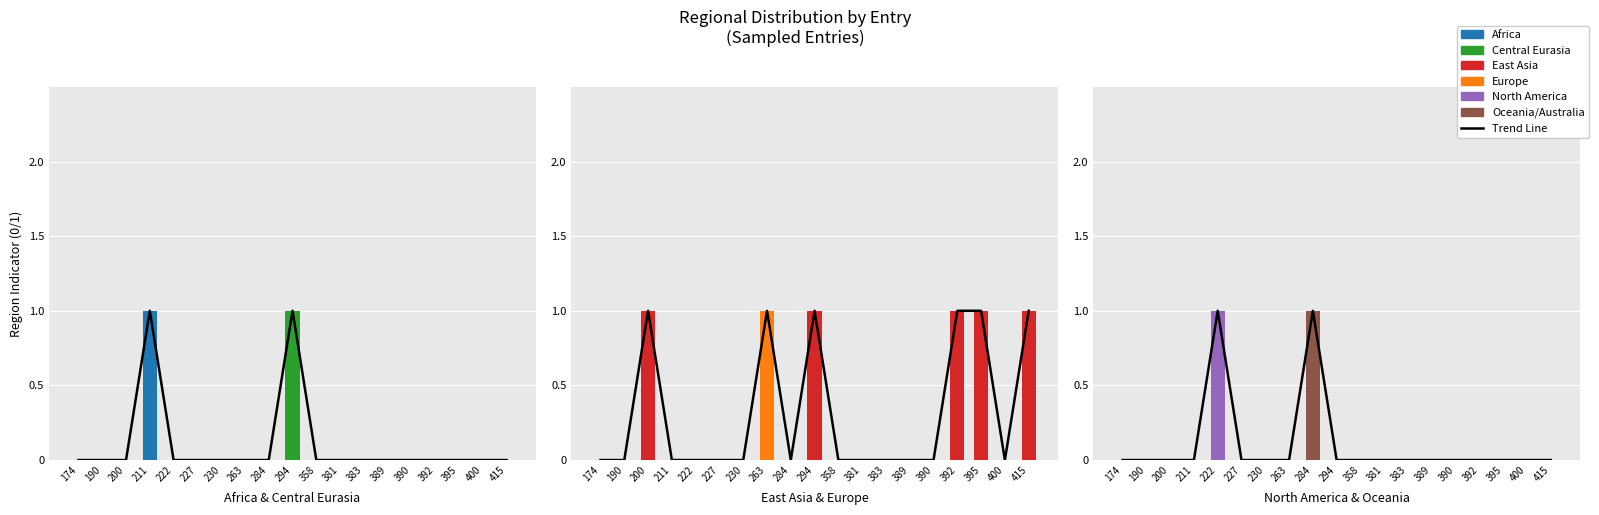

List the labels in order of region_europe value, largest first.

263, 174, 190, 200, 211, 222, 227, 230, 284, 294, 358, 381, 383, 389, 390, 392, 395, 400, 415